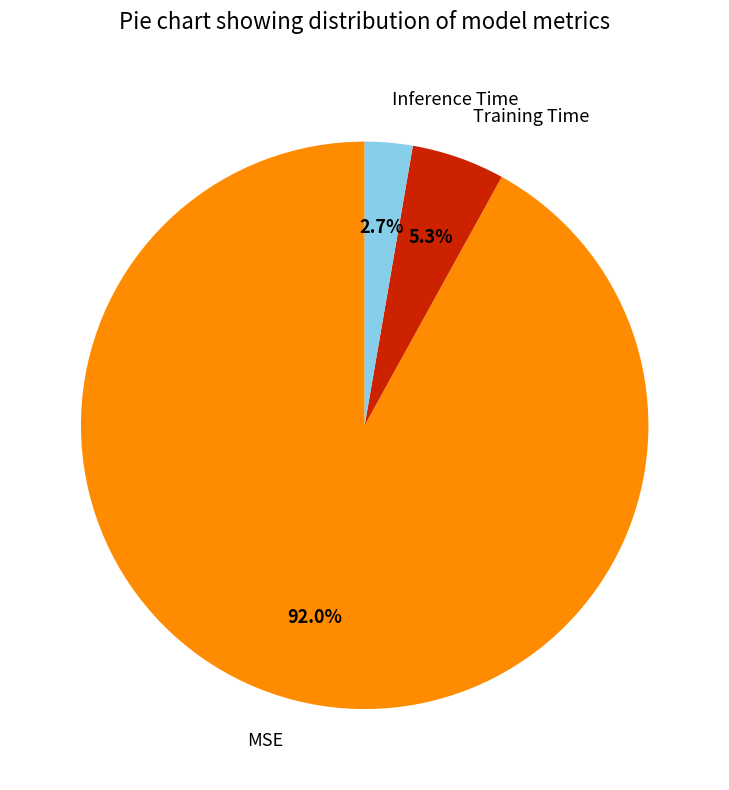

Is it true that Training Time is 5% of the pie?

True